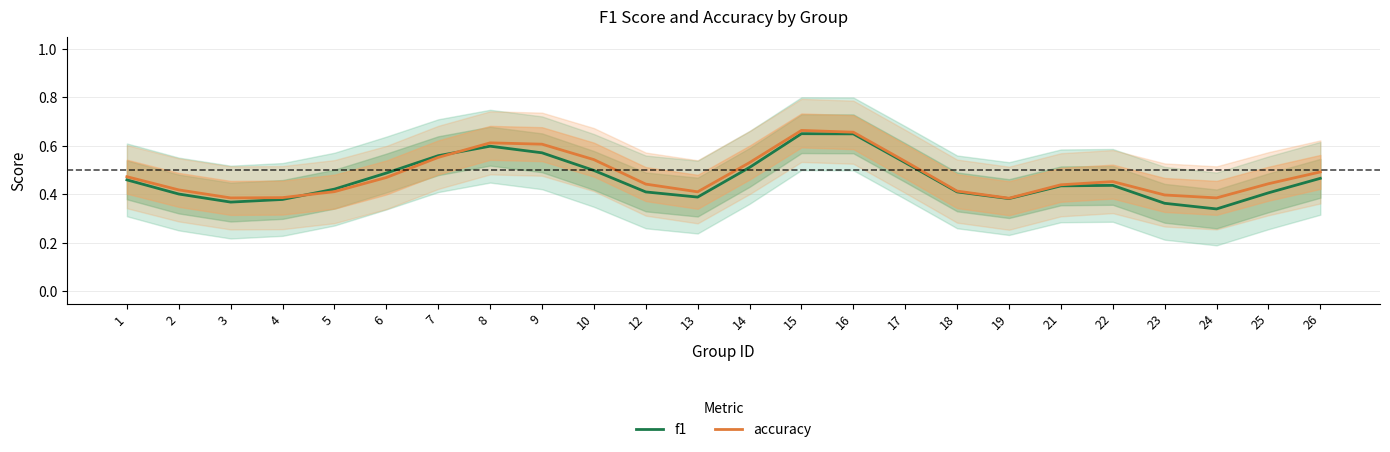

At which category does the chart reach its peak across all series?

15